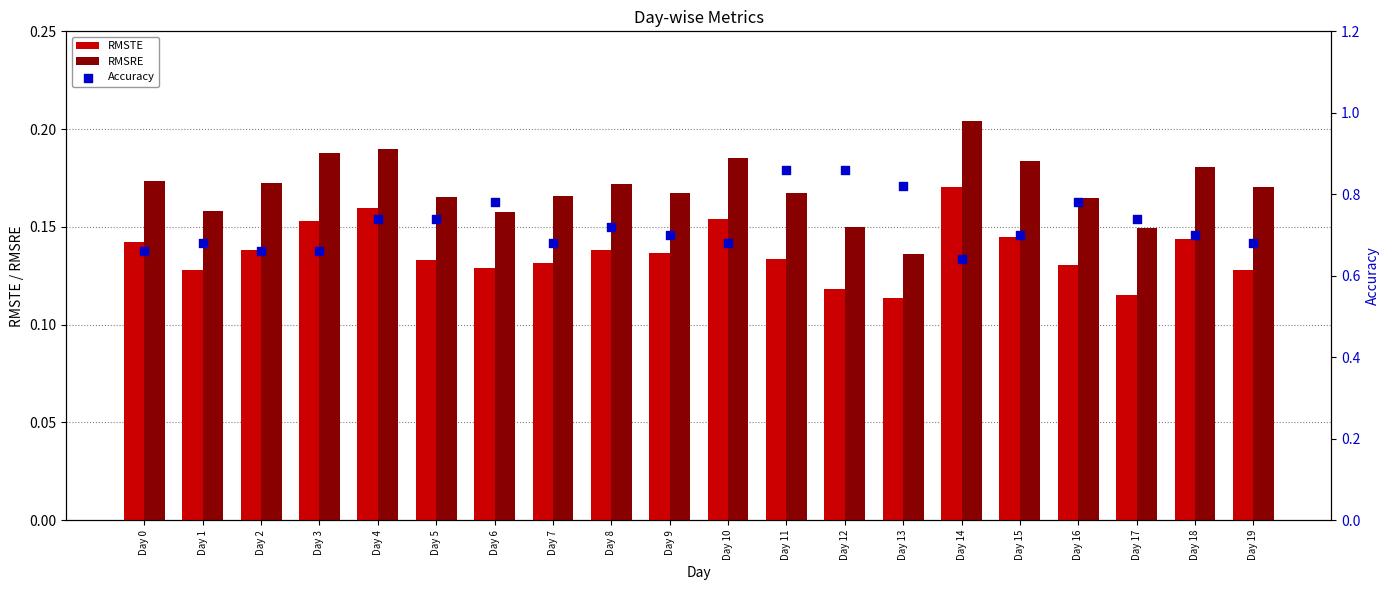

At how many categories does at least one series exceed 0?

20